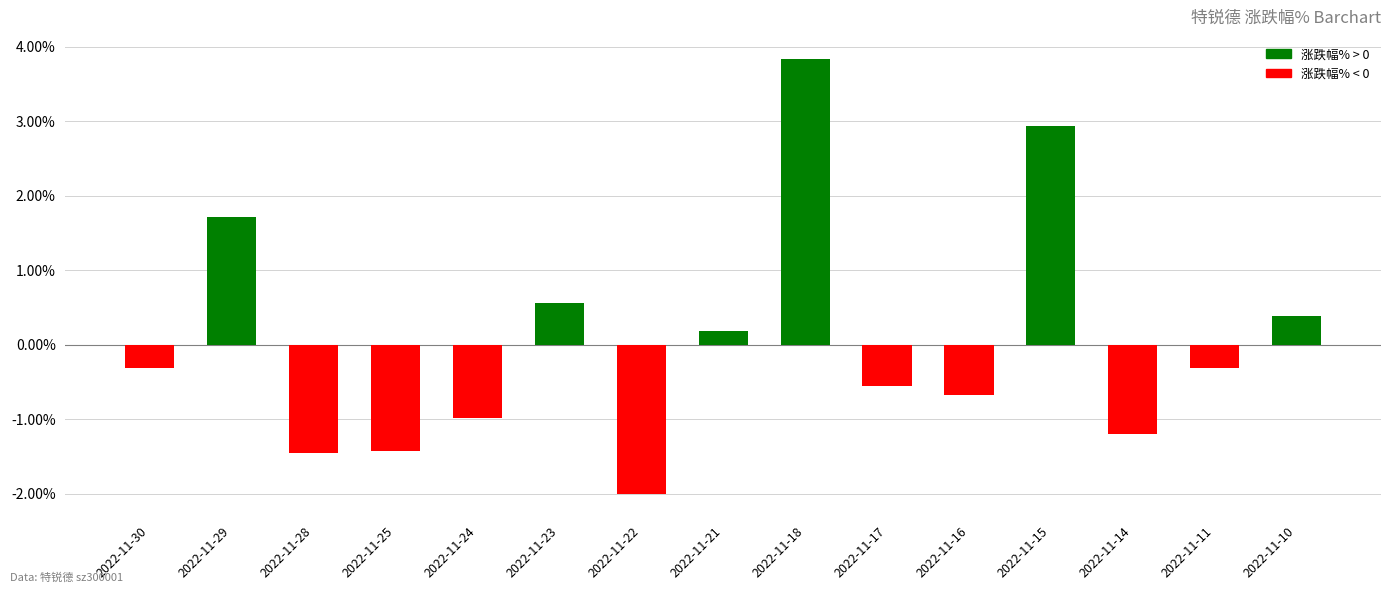

Reading right to left, what are all the values shown in this chart?

0.4	-0.3	-1.2	2.9	-0.7	-0.6	3.8	0.2	-2.0	0.6	-1.0	-1.4	-1.4	1.7	-0.3